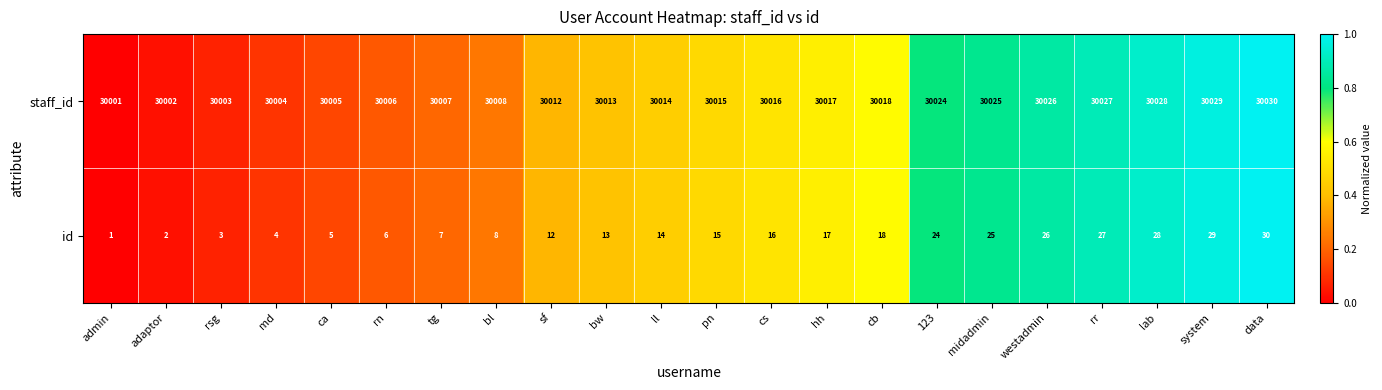

Is it true that staff_id equals 42436 at bw?

False